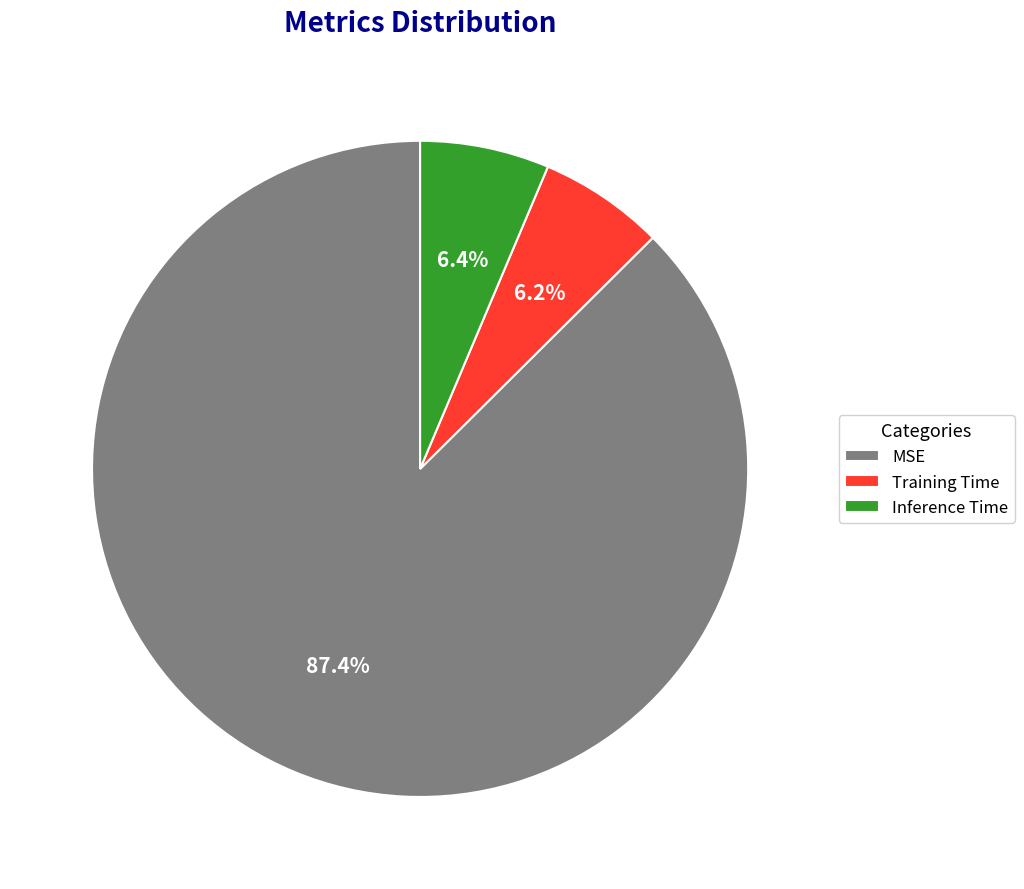

Is it true that Inference Time is 6% of the pie?

True